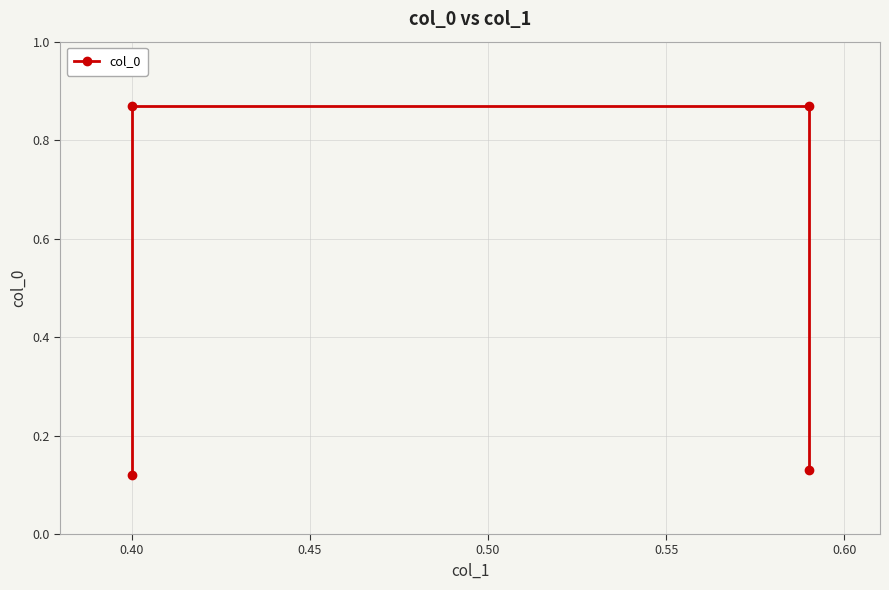

What is the difference between the second highest and minimum values?

0.8